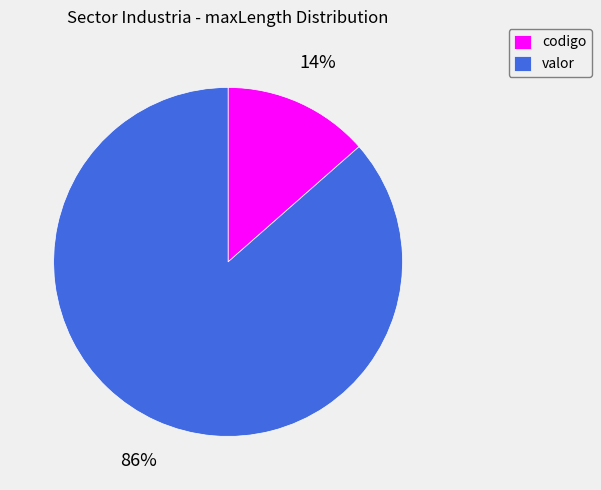

Count the number of slices in the pie.

2